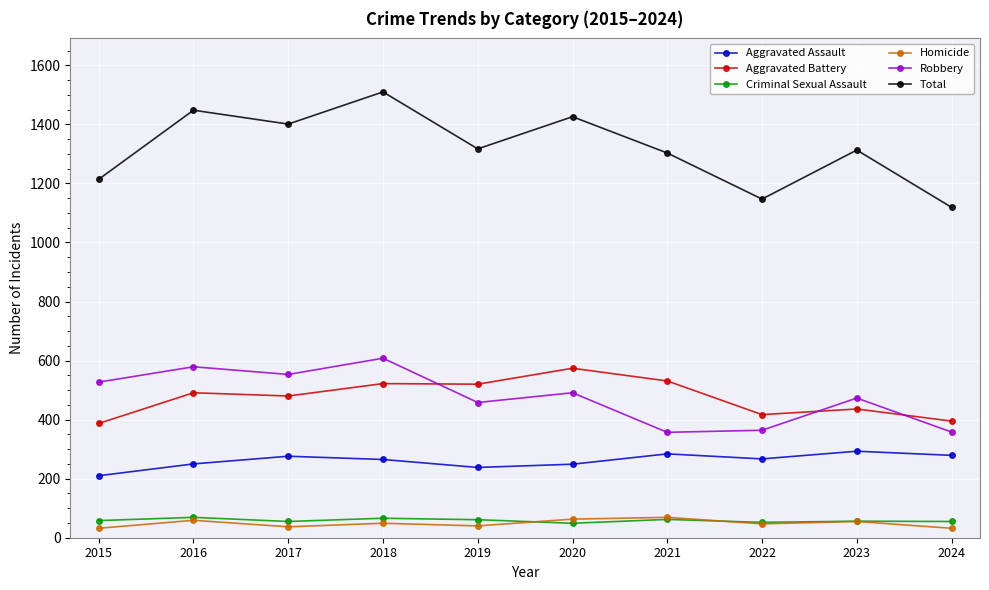

True or false: Aggravated Battery and Total cross at least once.

False